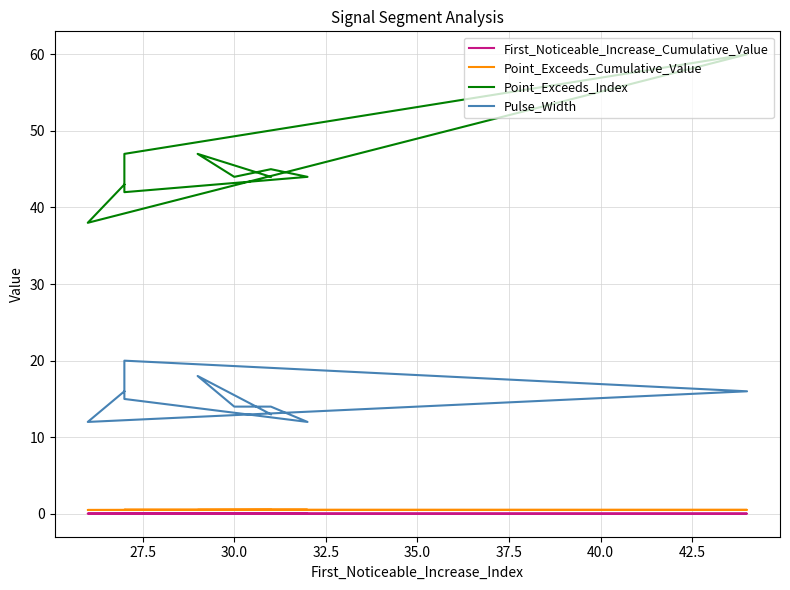

Does the chart display data point markers on the line(s)?

No